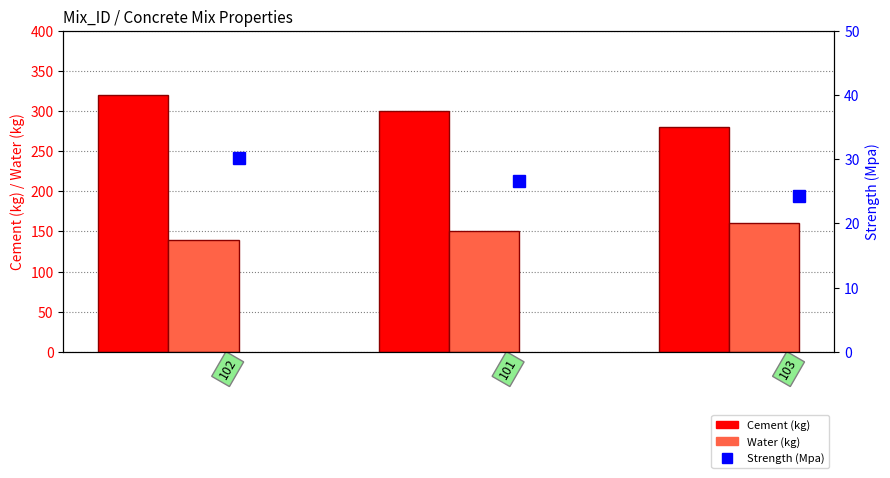

The Cement (kg) series shows 461.0 at 101. True or false?

False